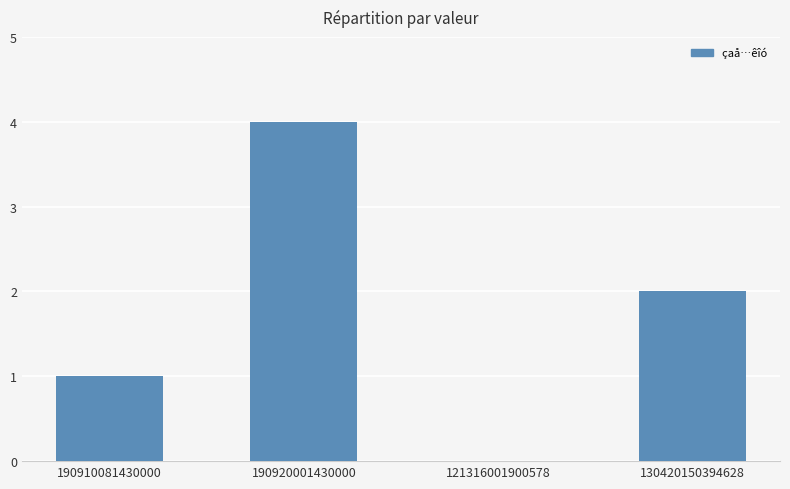

What is the difference between the values at 121316001900578 and 190920001430000?

4